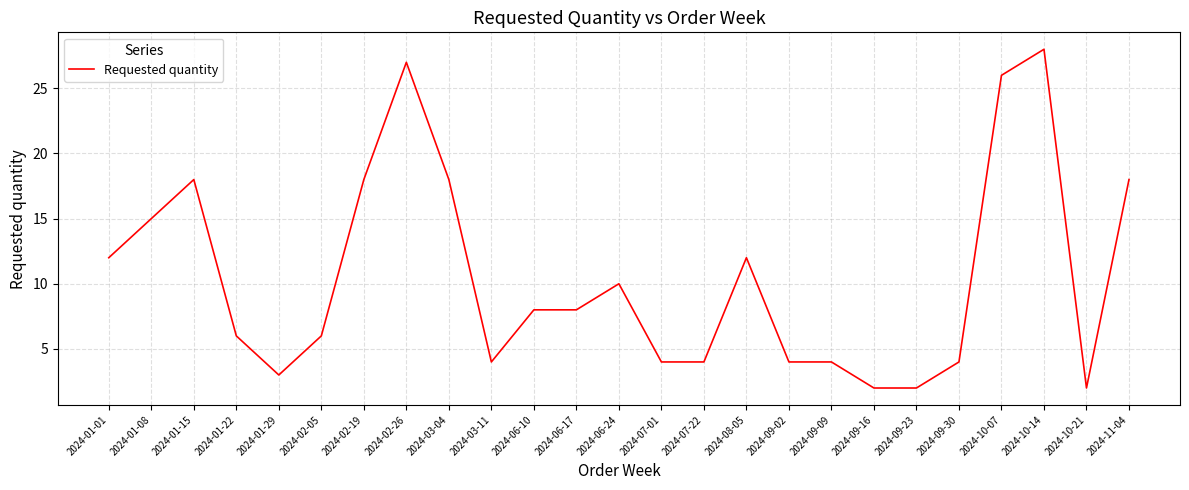

What is the sum of the values at 2024-09-23 and 2024-01-22?

8